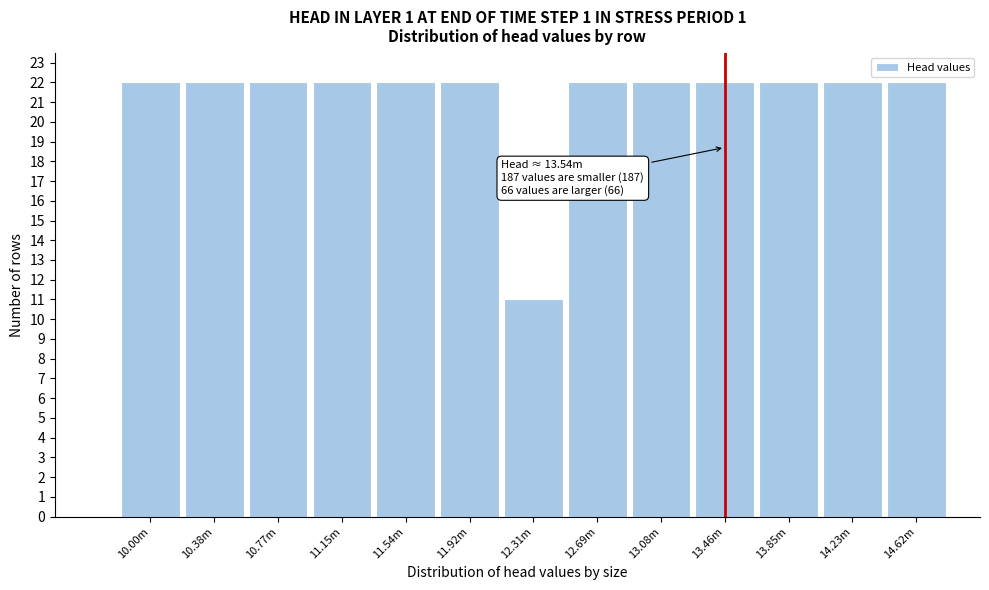

Reading right to left, extract all data points from this chart.

22	22	22	22	22	22	11	22	22	22	22	22	22